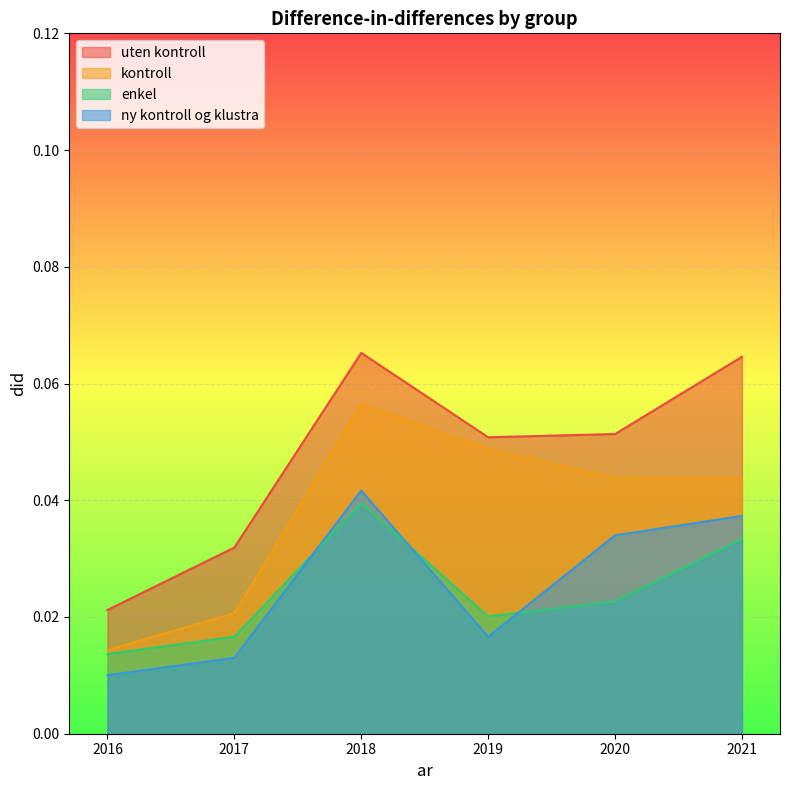

The value of kontroll at 2018 is 0.1. True or false?

True